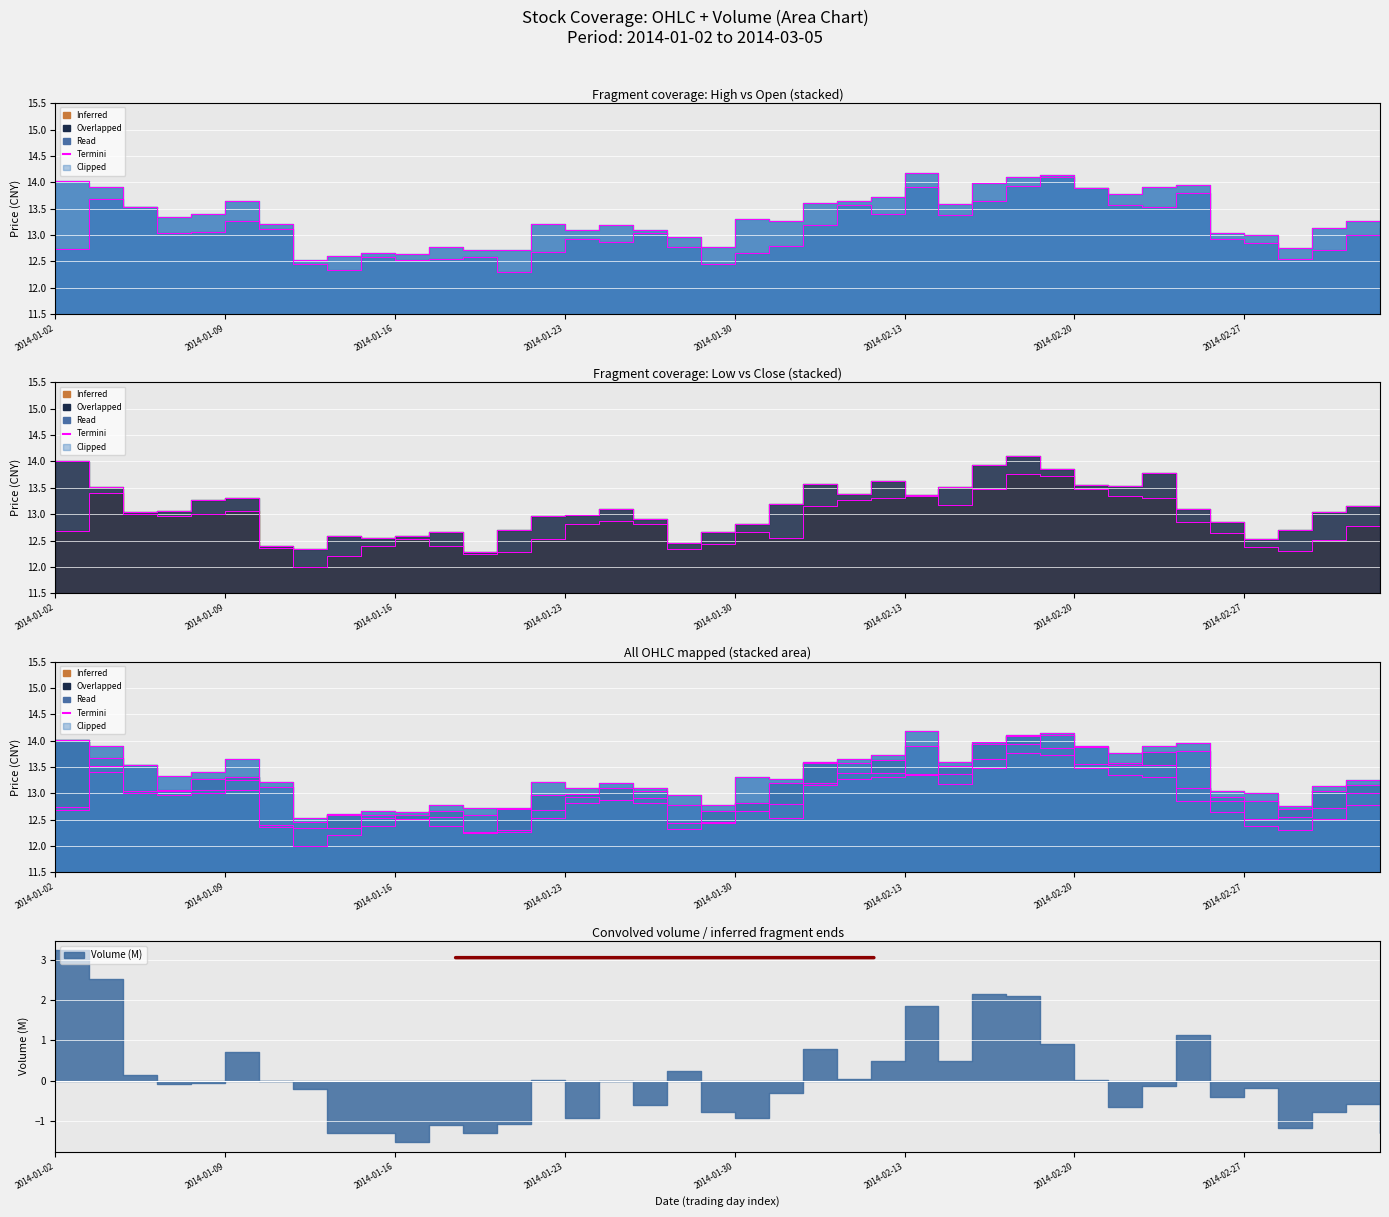

What is the average value of the close series?

13.1